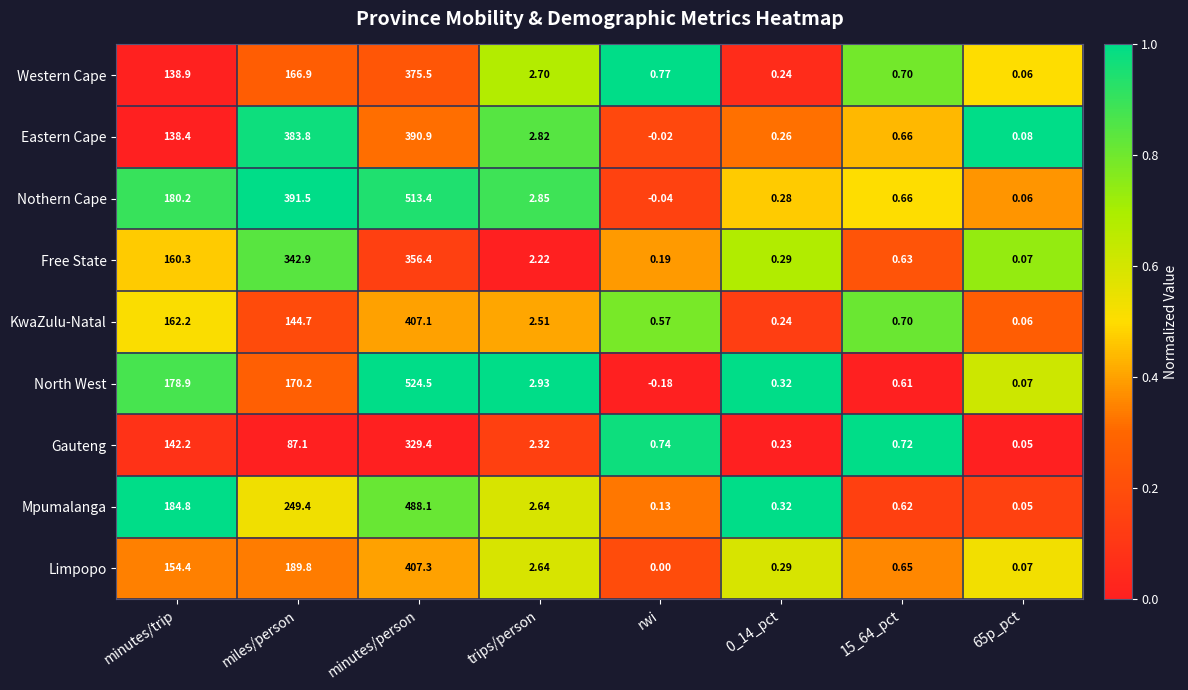

At which label is Free State closest to 178?

minutes/trip